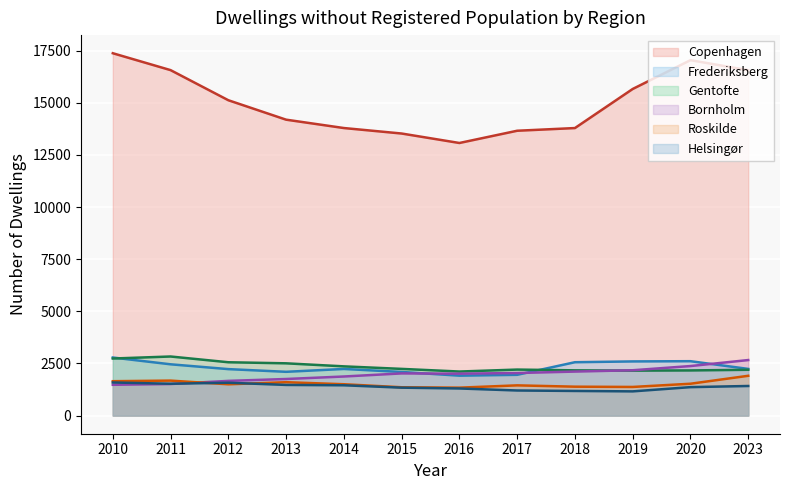

Where is the first local minimum for Roskilde?

2012